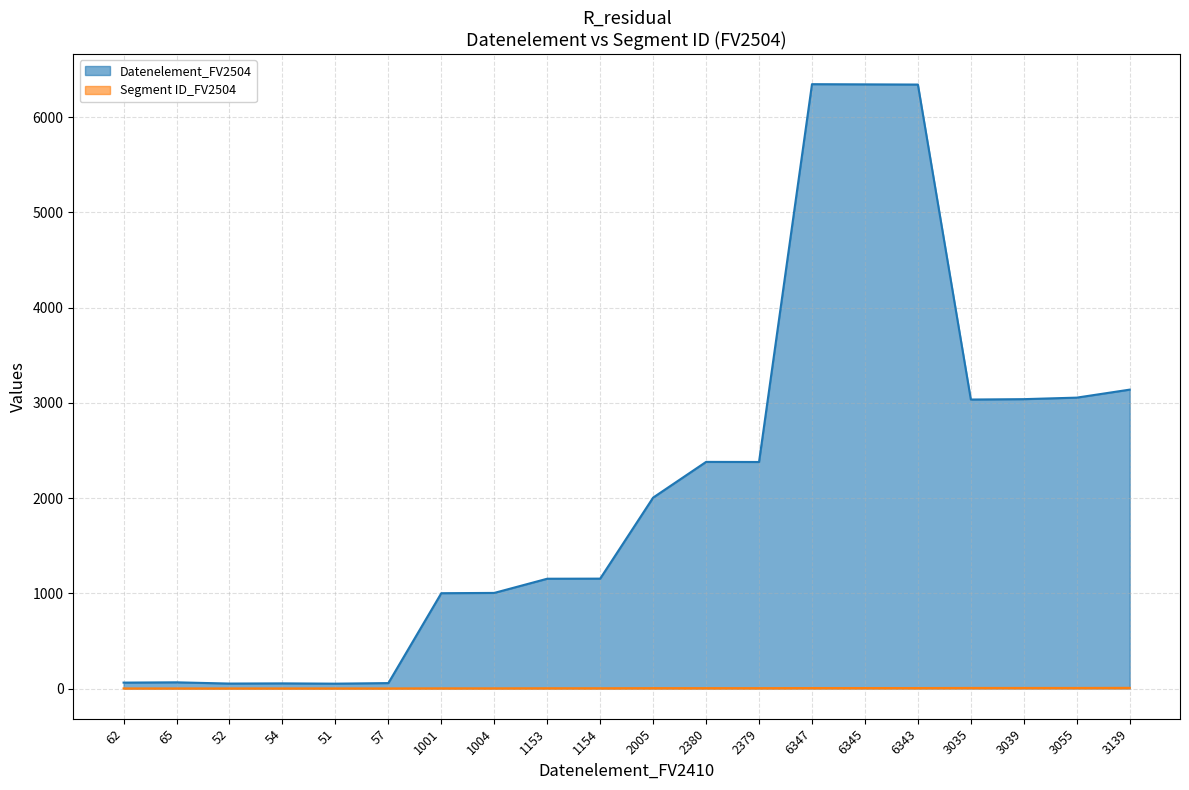

In Datenelement_FV2504, how many points are higher than both neighbors (excluding endpoints)?

4